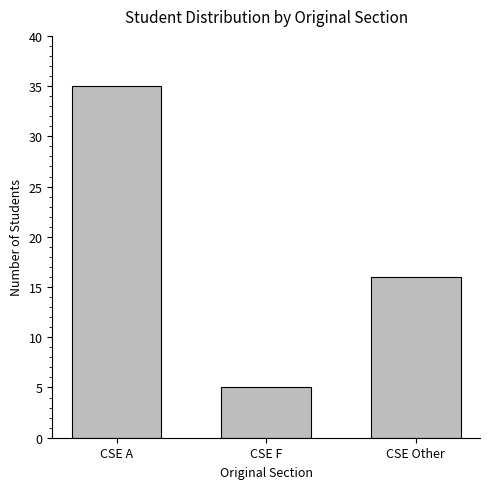

What is the difference between the maximum and minimum values?

30